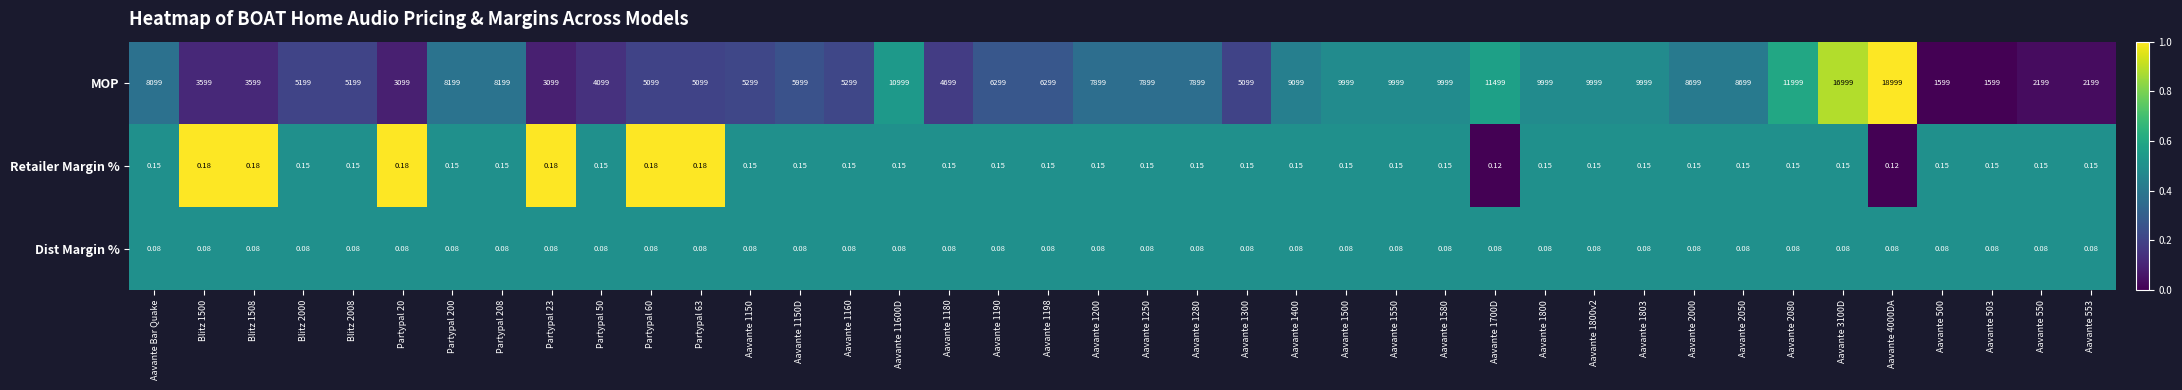

List the series in order of their peak value, highest first.

MOP, Retailer Margin %, Dist Margin %